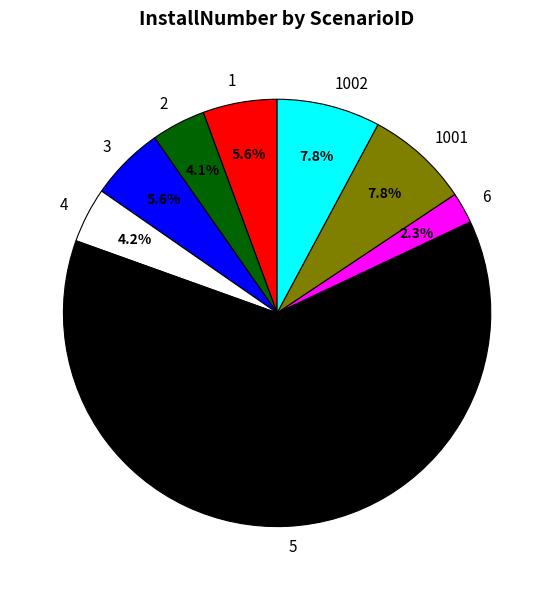

What is the largest slice in the pie chart?

5